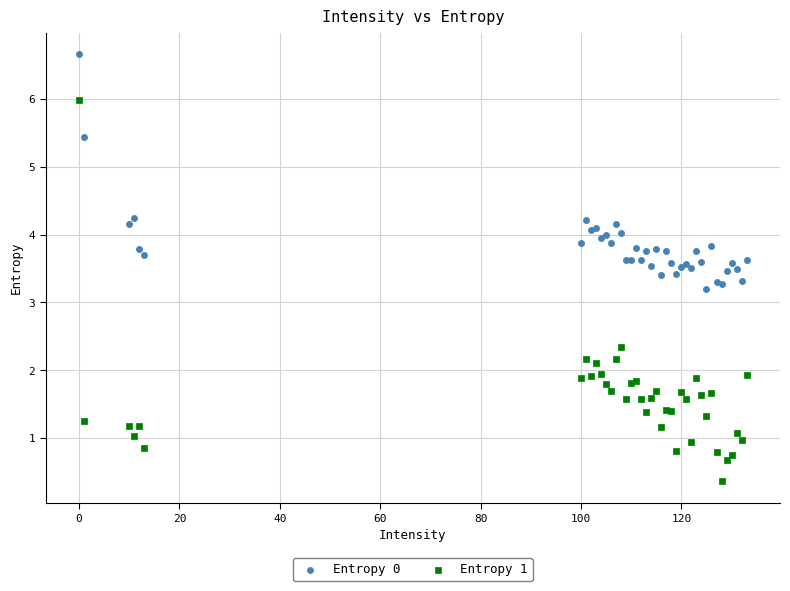

Which series contains the lowest Y value?

Entropy 1